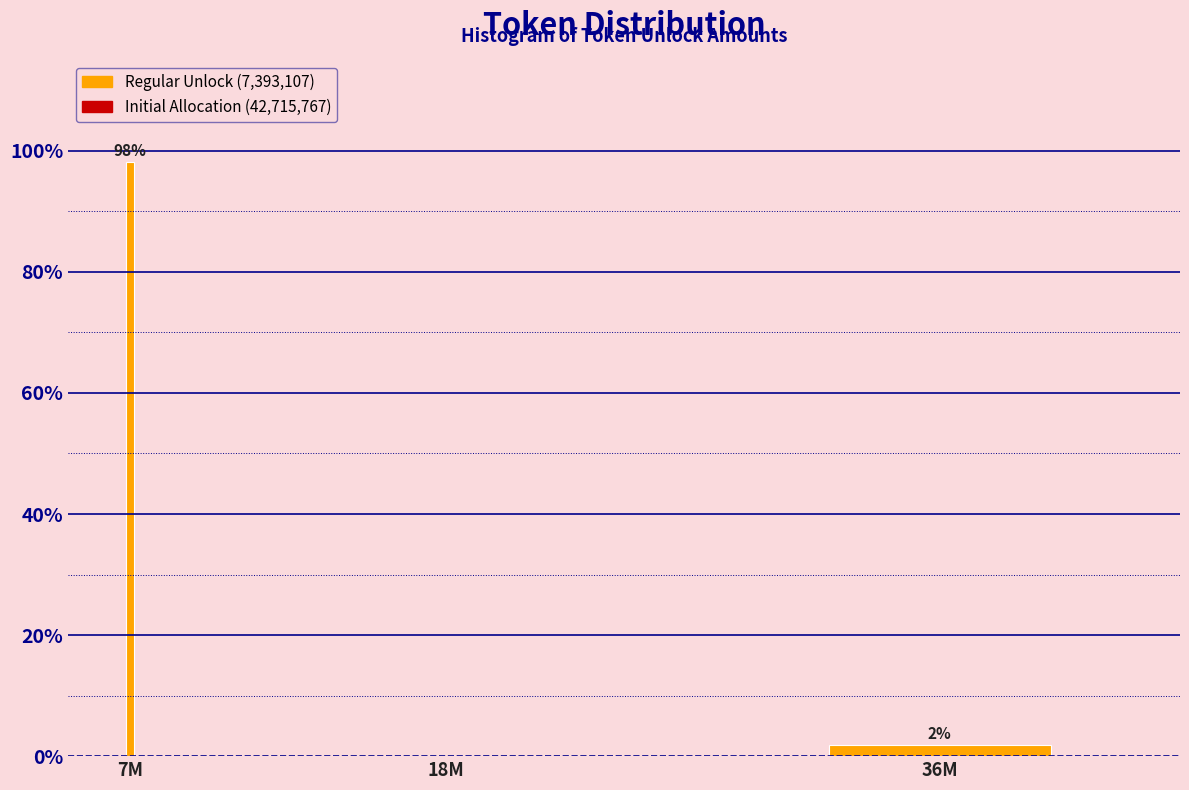

What is the sum of all values?

100.0